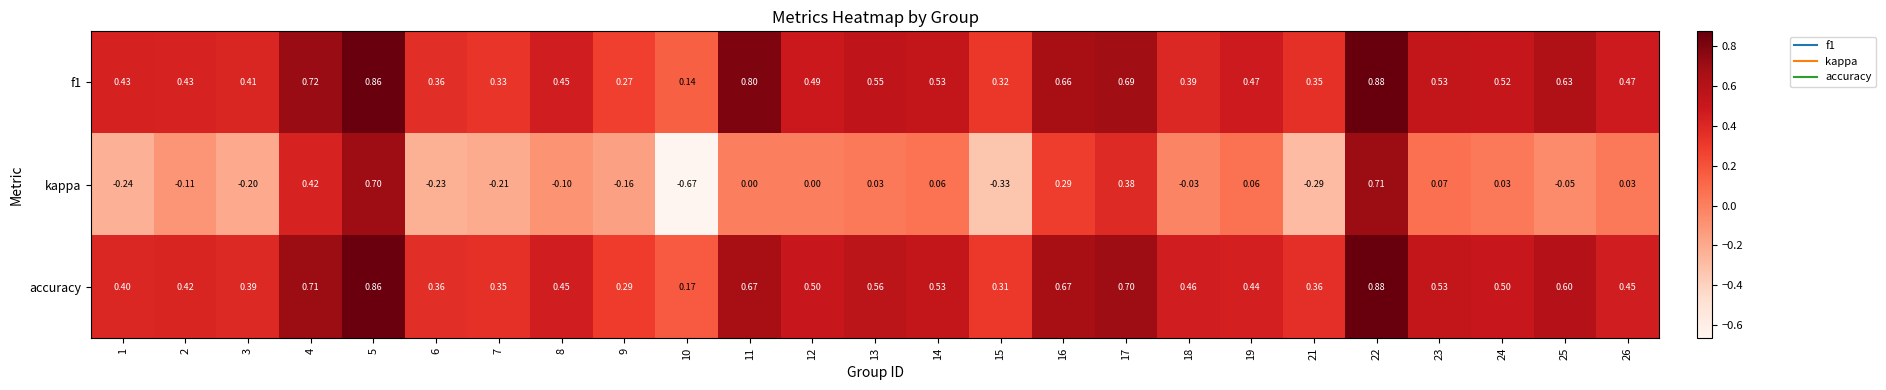

Count the number of categories in the chart.

25